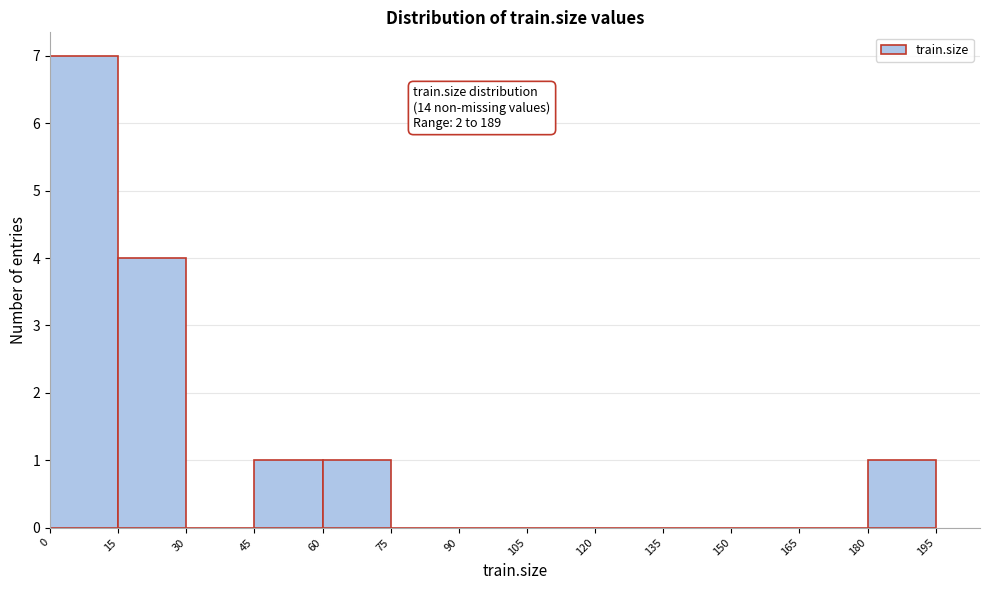

Which range on the x-axis has the tallest bar?

0 to 15